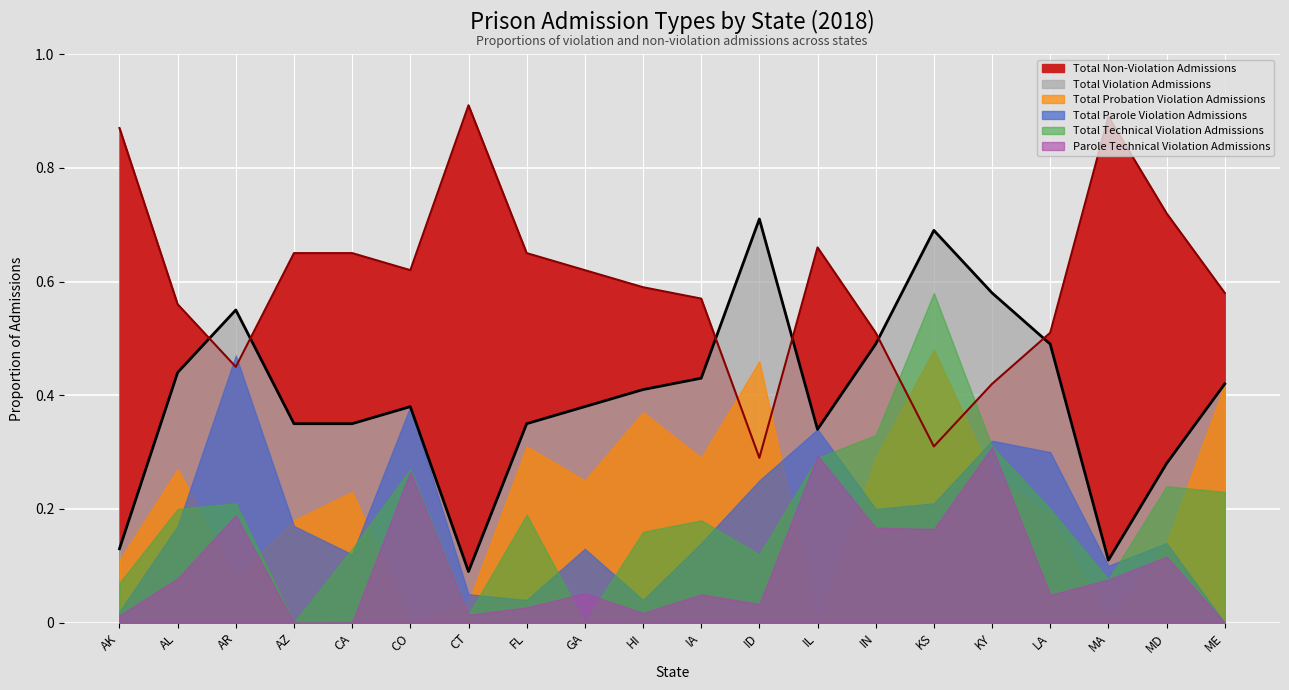

Where is the first local maximum for Parole Technical Violation Admissions?

AR